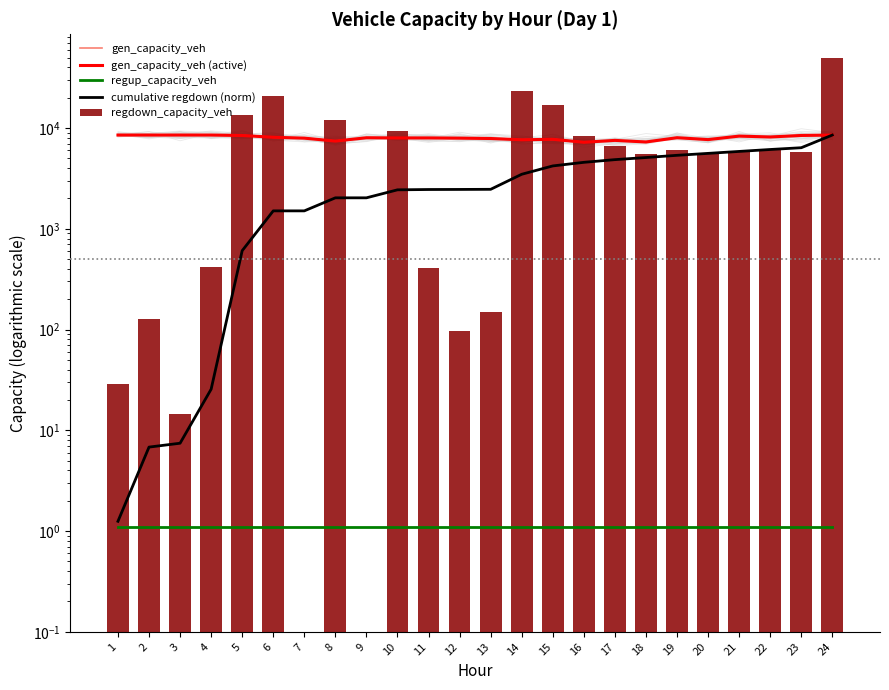

What is the total value across all series at 12?

18417.5